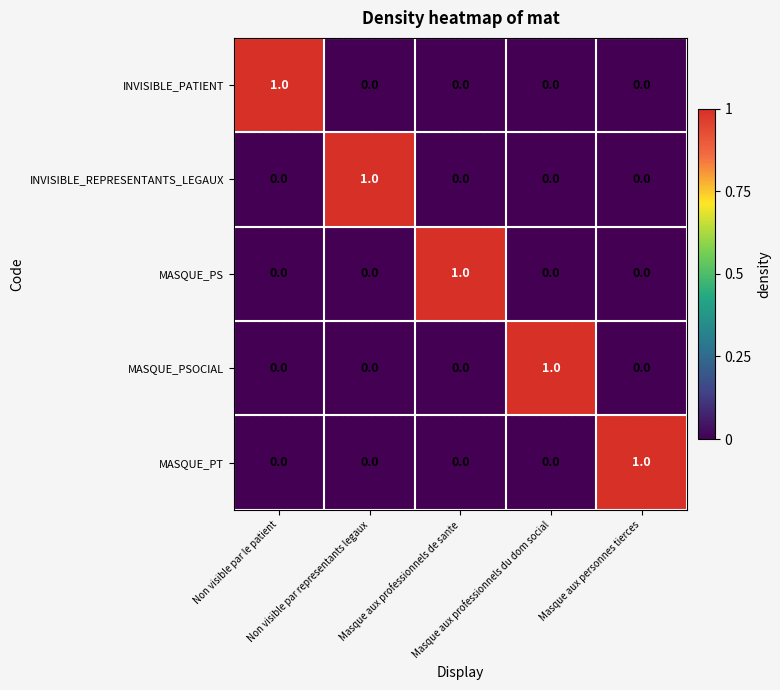

What is the difference between the highest and lowest values at Masque aux professionnels de sante?

1